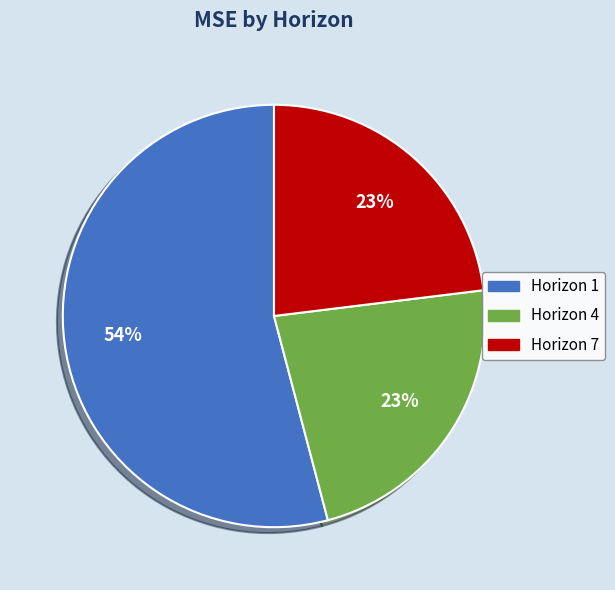

Does any single category account for the majority?

Yes